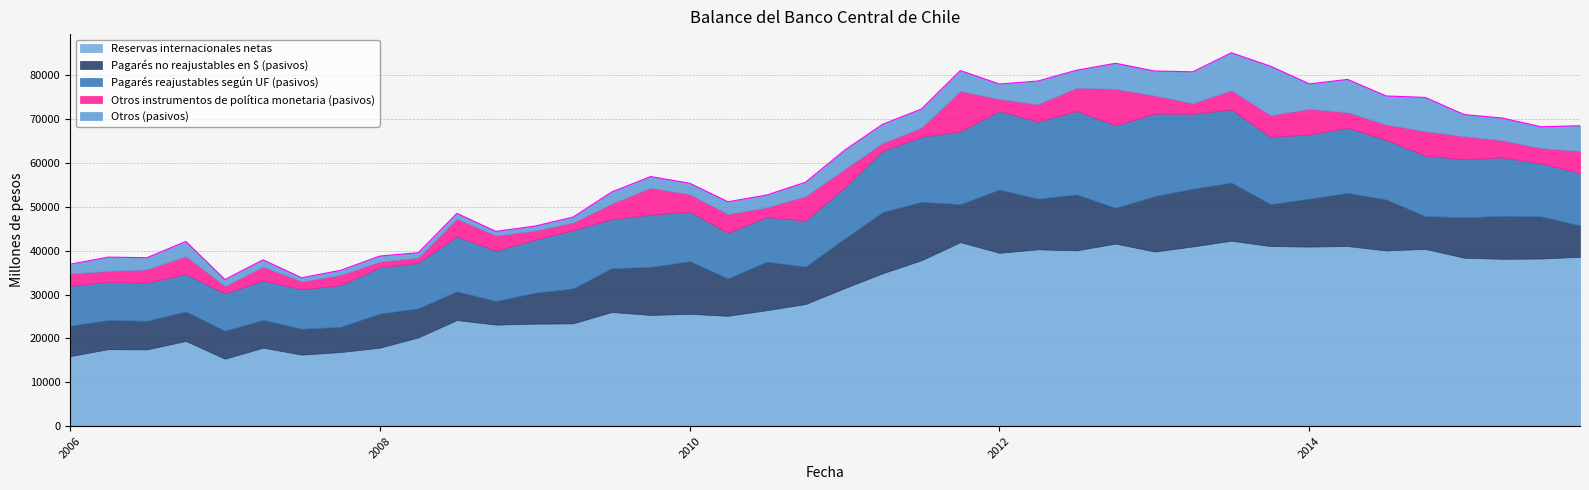

Which series has the widest spread of values?

Reservas internacionales netas